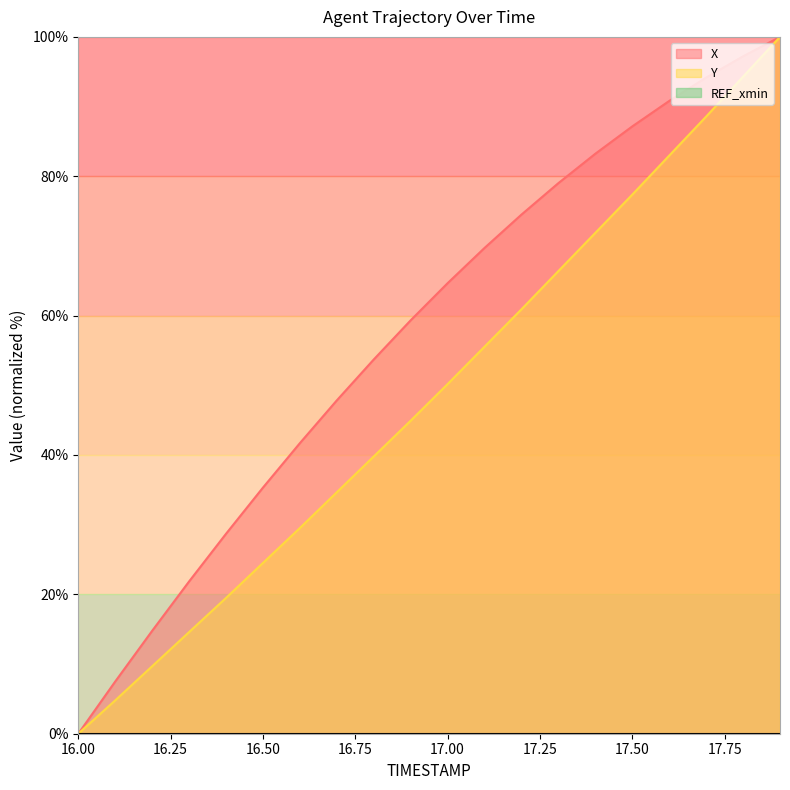

What is the sum of the X values at 16.6 and 16.1?

49.2